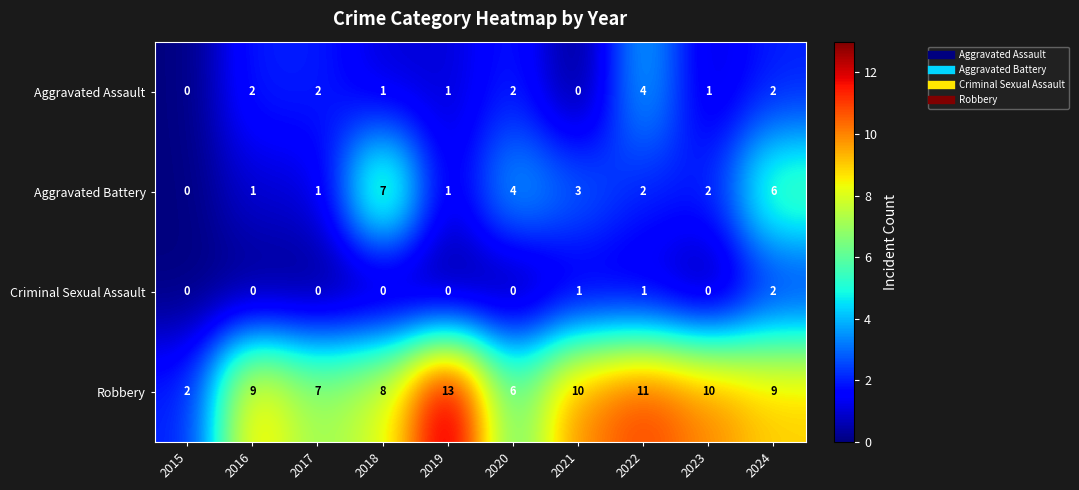

How many data points does each series have?

10